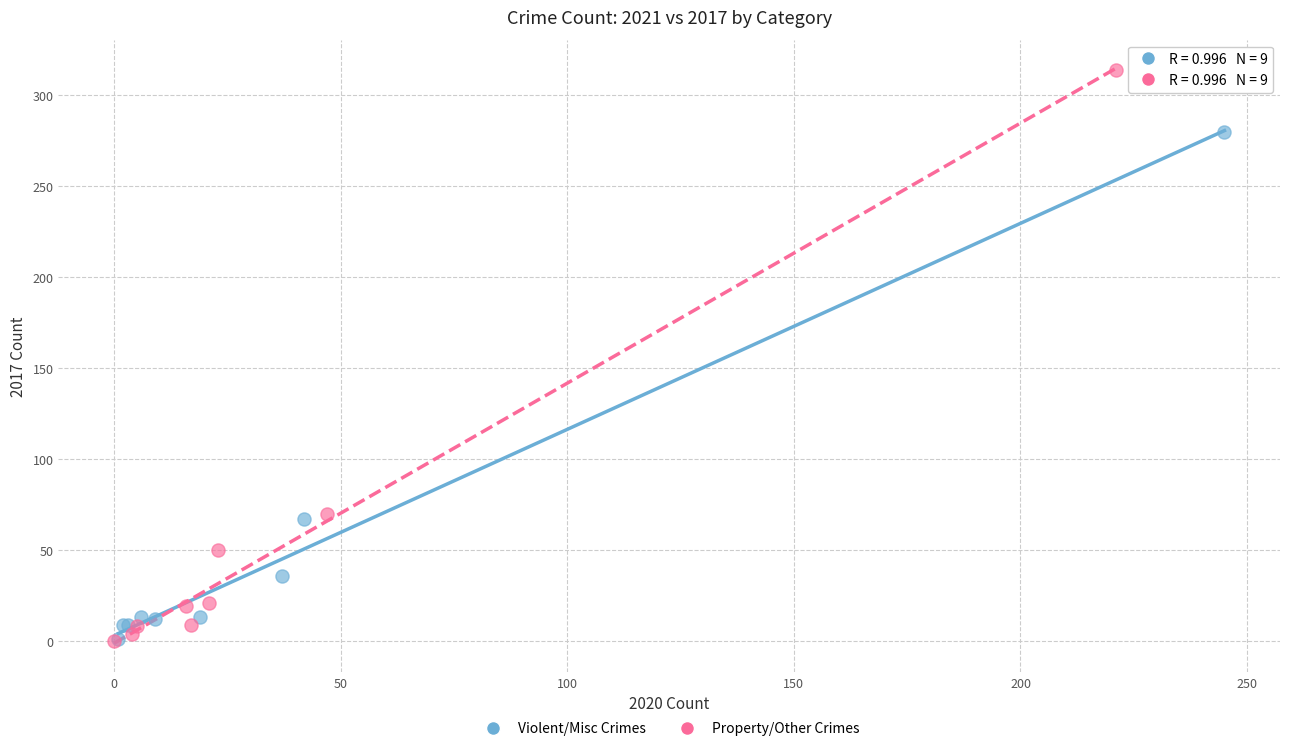

Which series has the widest spread of Y values?

Property/Other Crimes